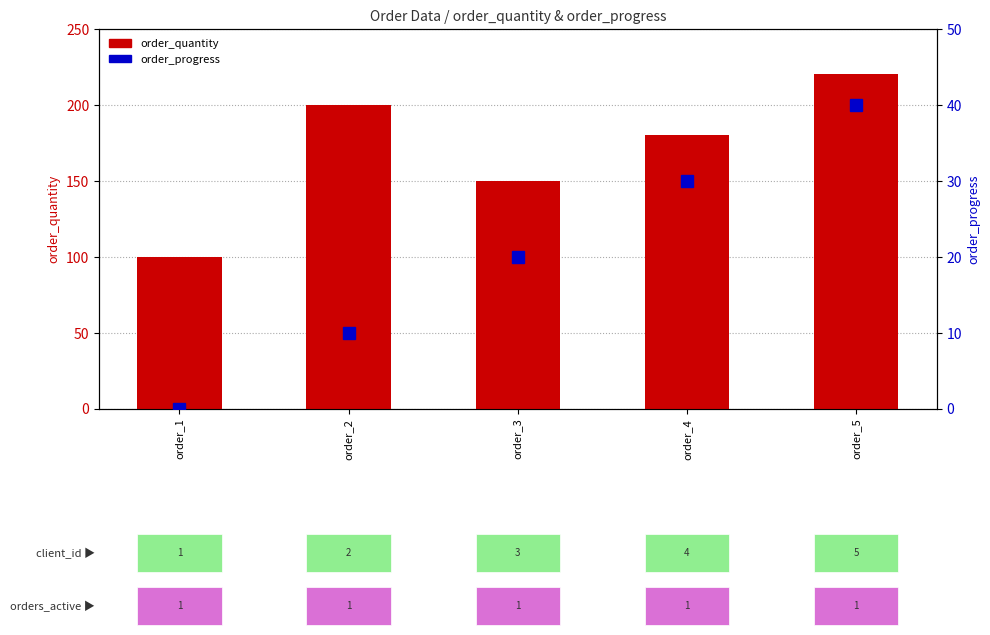

Rank the series by their average value, from highest to lowest.

order_quantity, order_progress